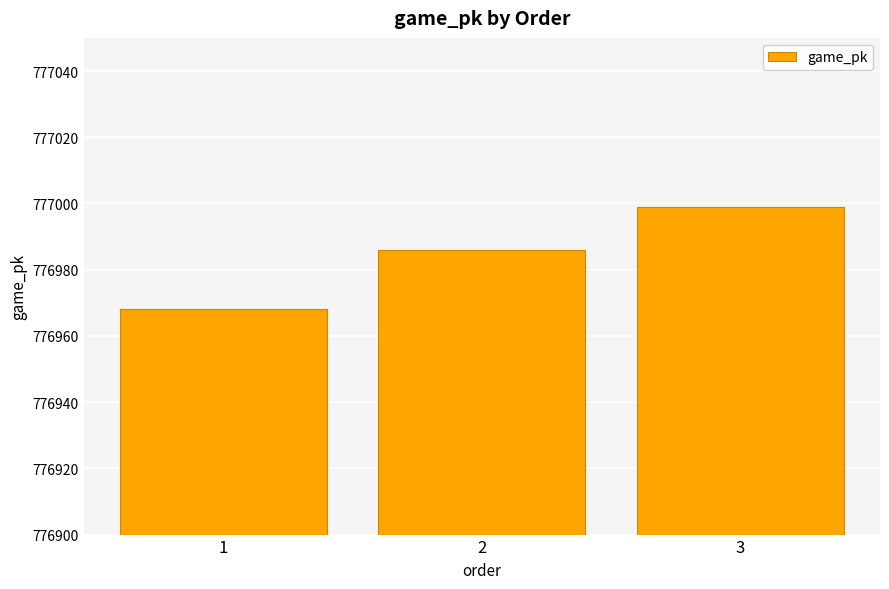

How many categories are shown in the chart?

3